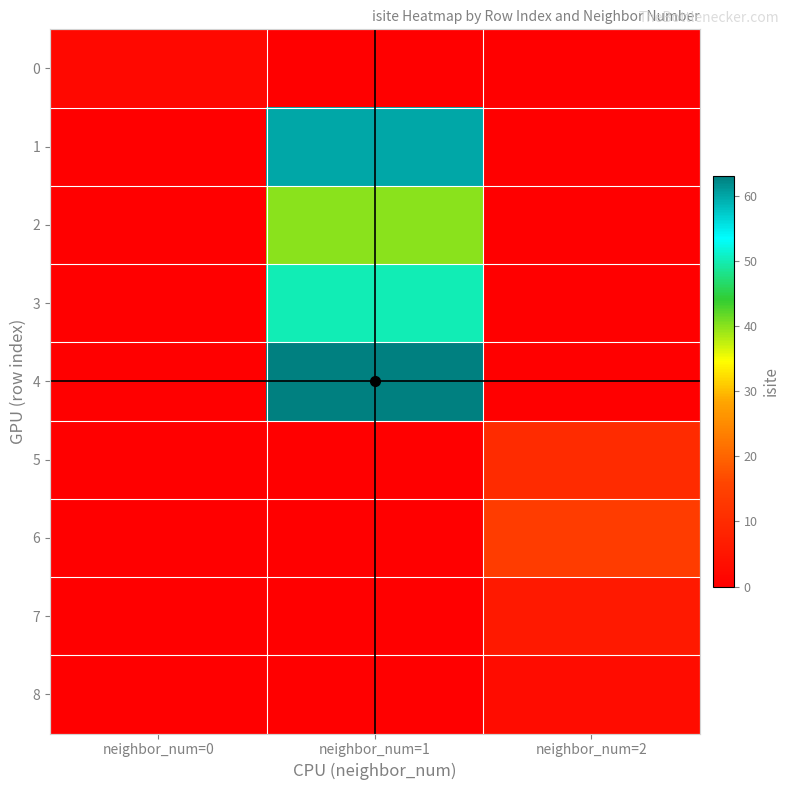

What is the spread (max minus min) of values at neighbor_num=0?

2